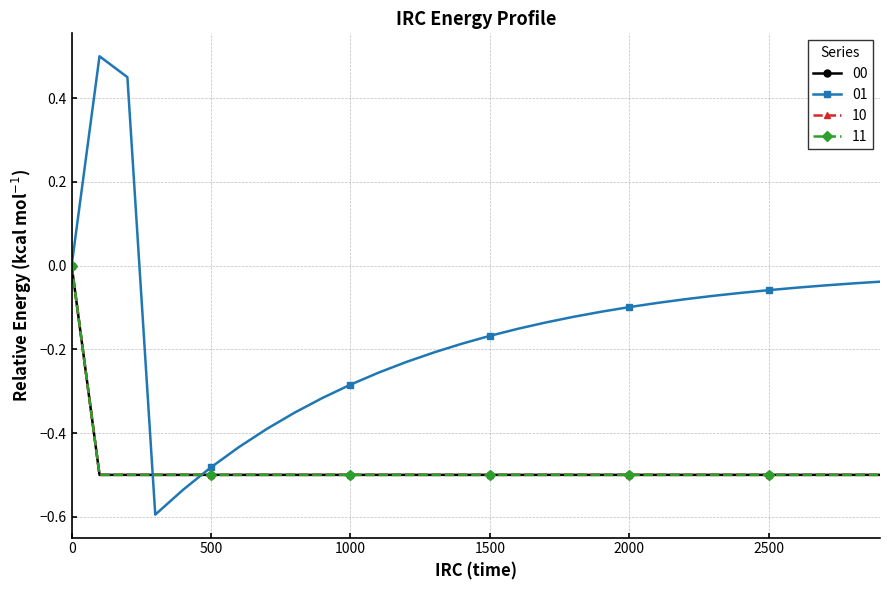

List the series in order of their peak value, lowest first.

00, 10, 11, 01